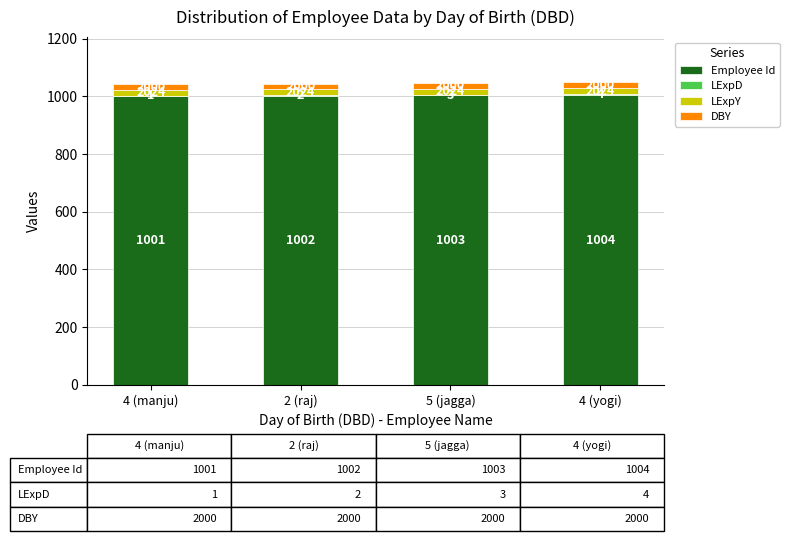

Where is Employee Id nearest to the value 1002?

2 (raj)